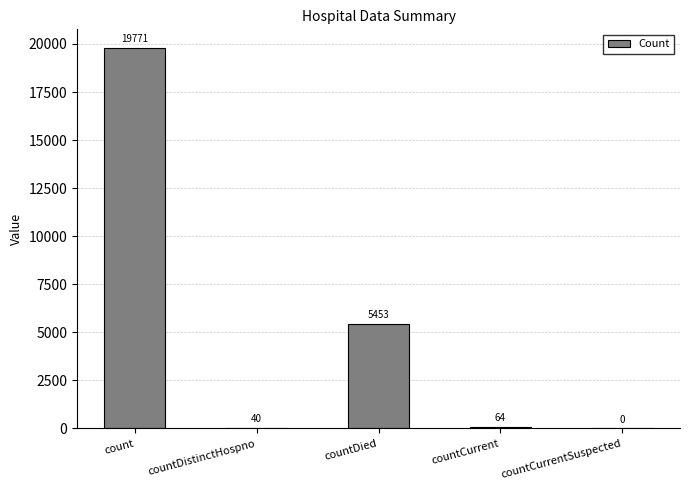

What is the sum of the values at countCurrent and countDied?

5517